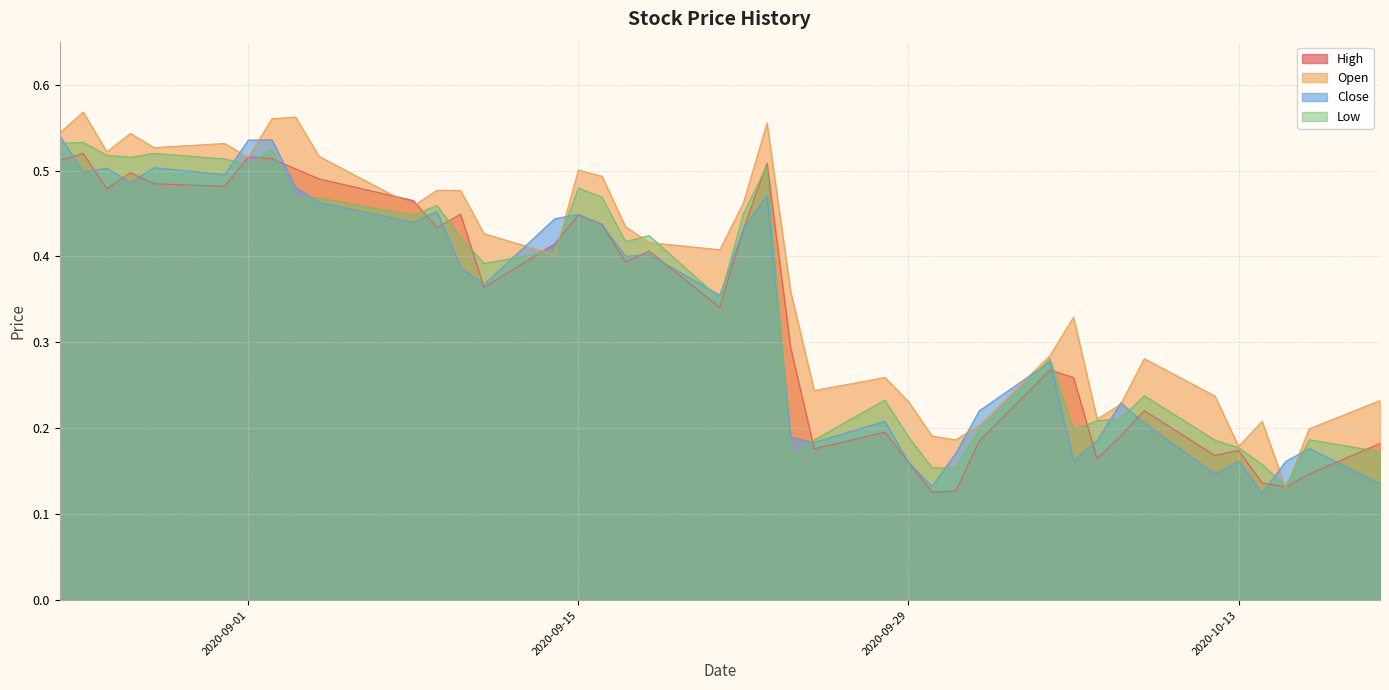

The Open series shows 0.7 at 2020-09-01. True or false?

False